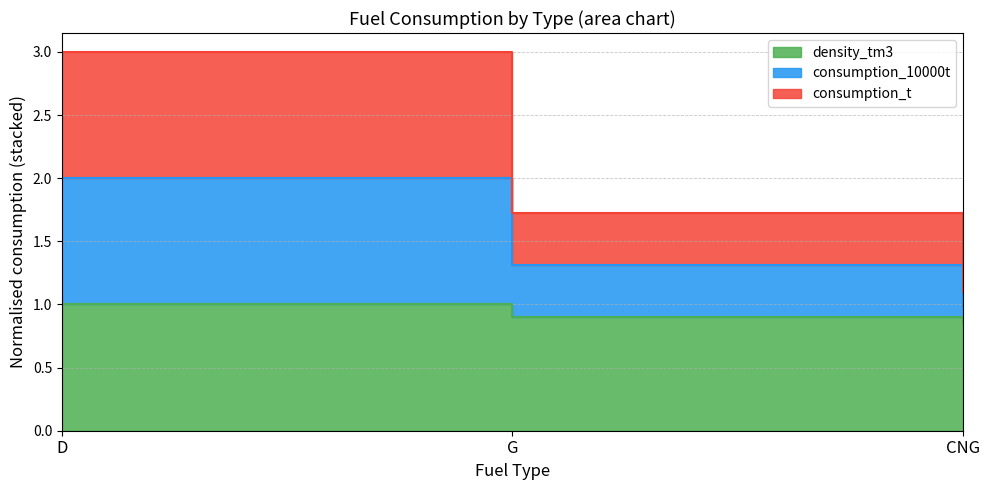

How many density_tm3 values are between 0 and 1?

3